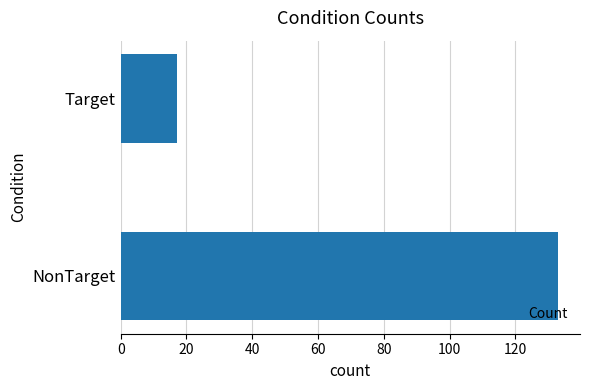

How many bars are there in total?

2